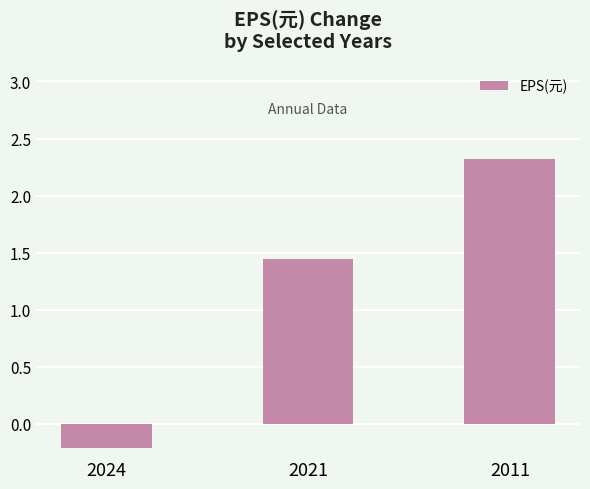

Rank the categories by value from highest to lowest.

2011, 2021, 2024